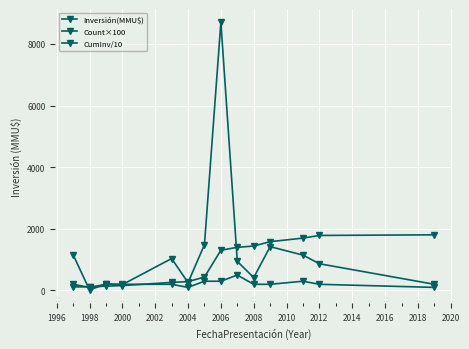

How many categories are shown in the chart?

14